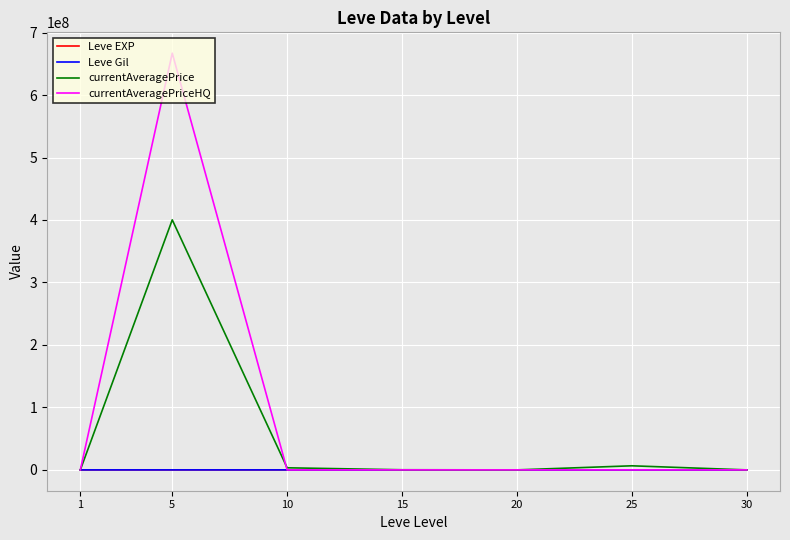

The value of currentAveragePriceHQ at 25 is 3000.0. True or false?

True